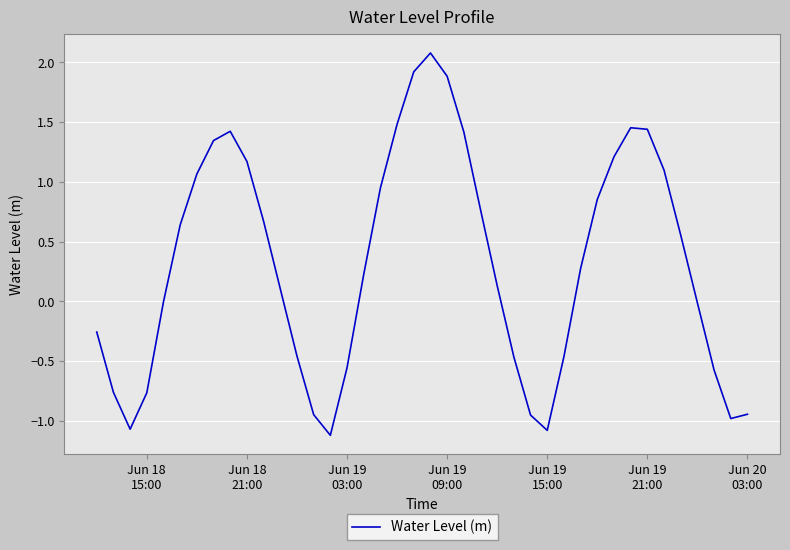

What is the maximum value shown in the chart?

2.1